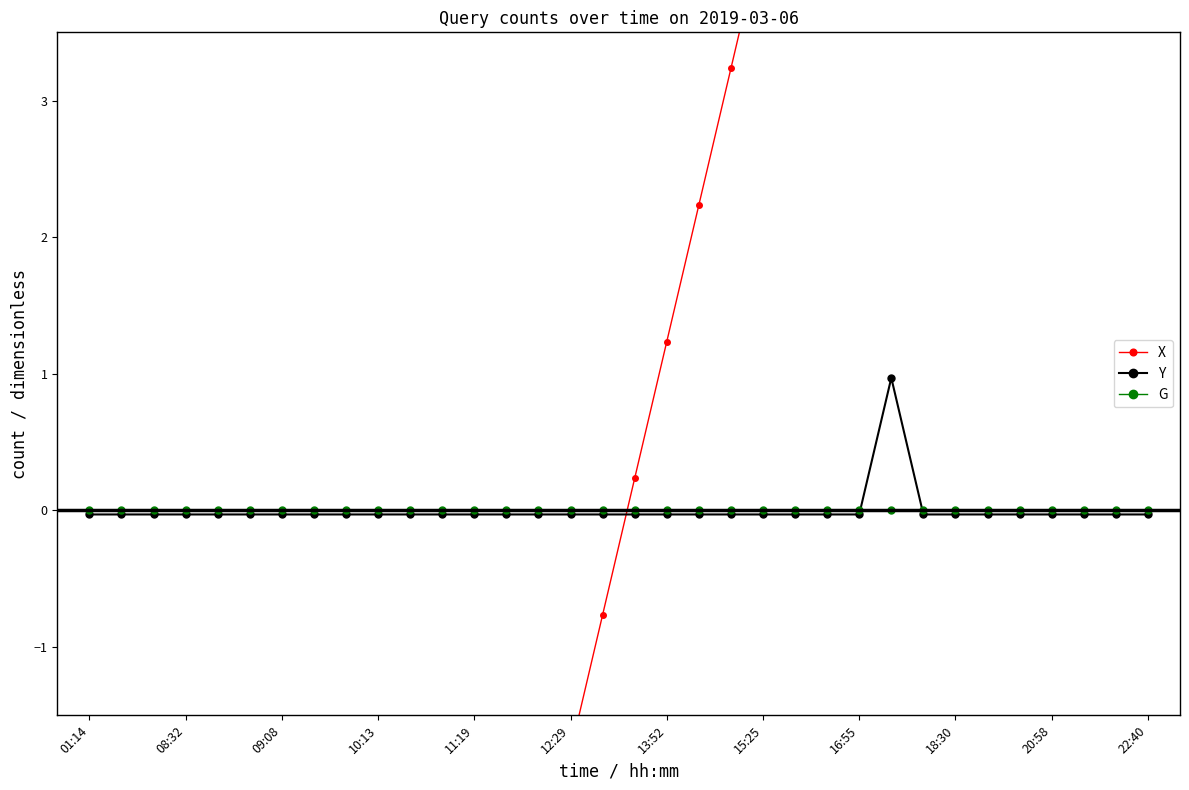

The value of G at 13:52 is 0.0. True or false?

True